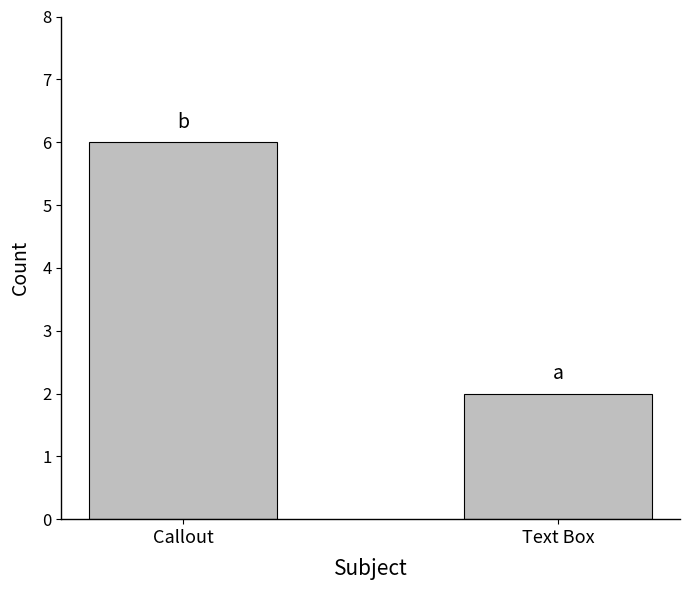

What is the approximate value at Callout?

6